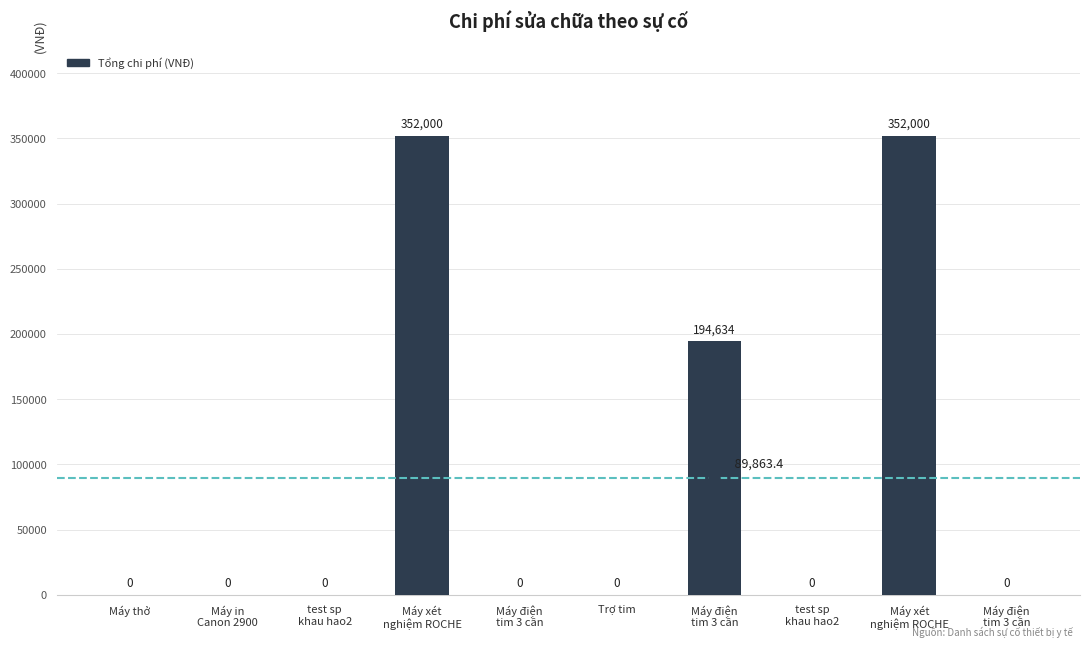

How many values exceed 0?

3